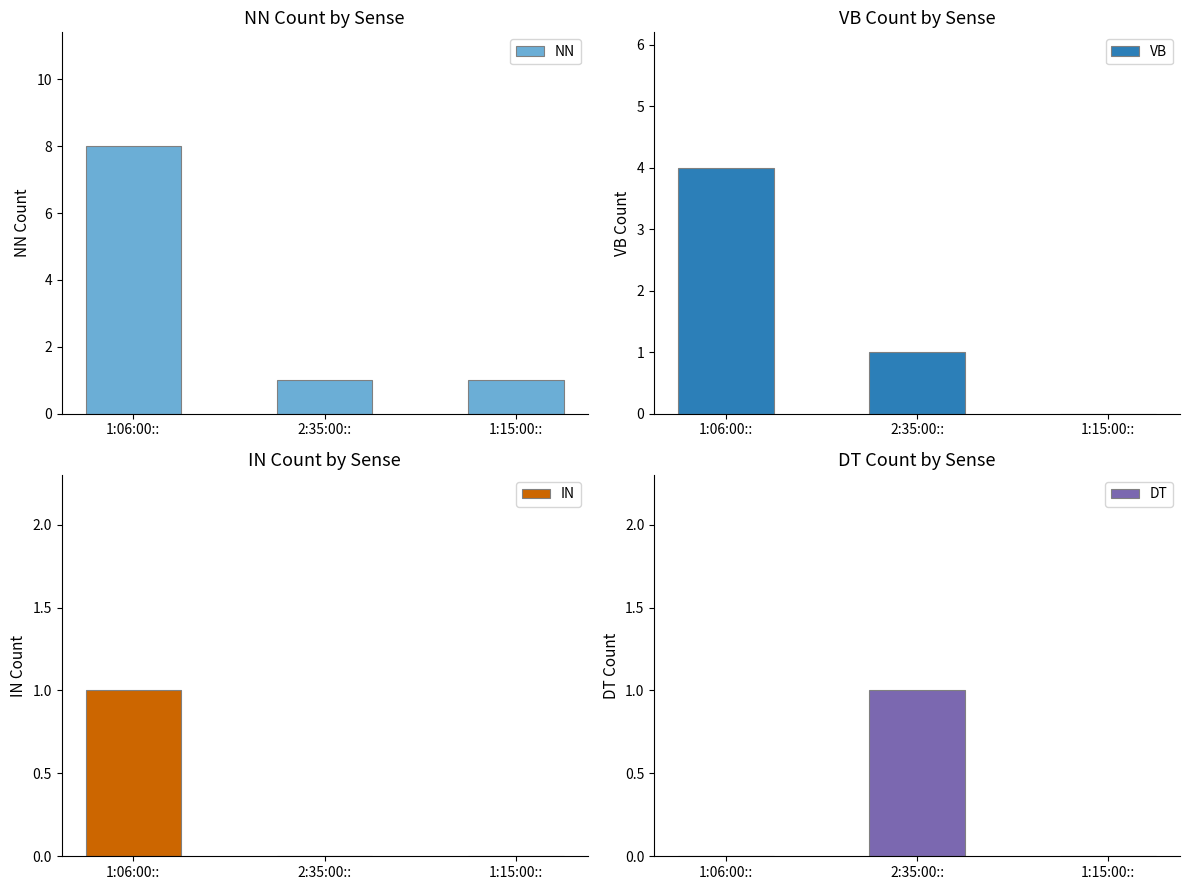

The value of NN at 2:35:00:: is 1. True or false?

True